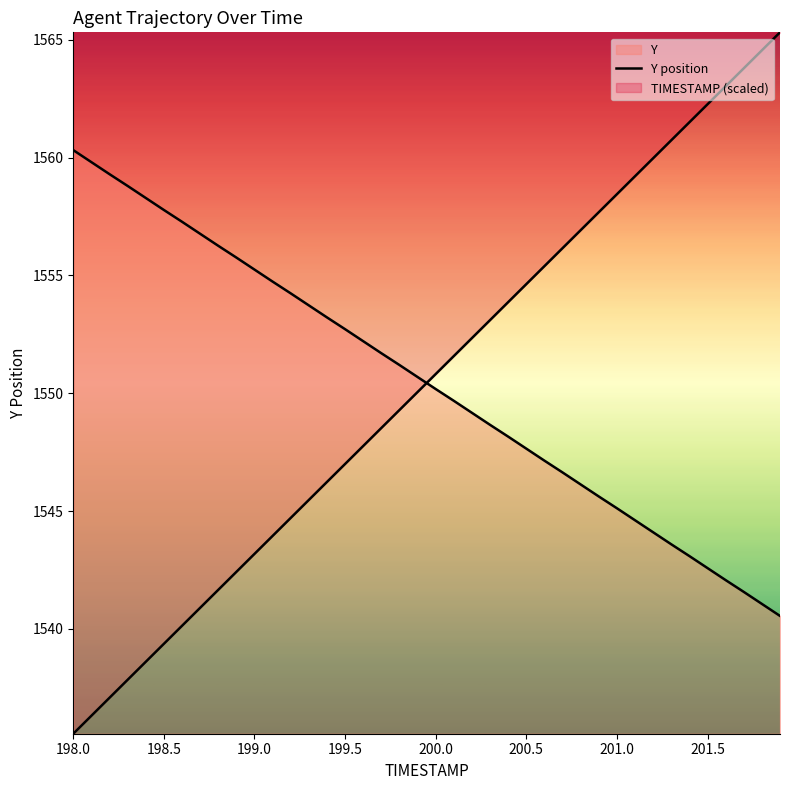

How many series are shown in this chart?

2